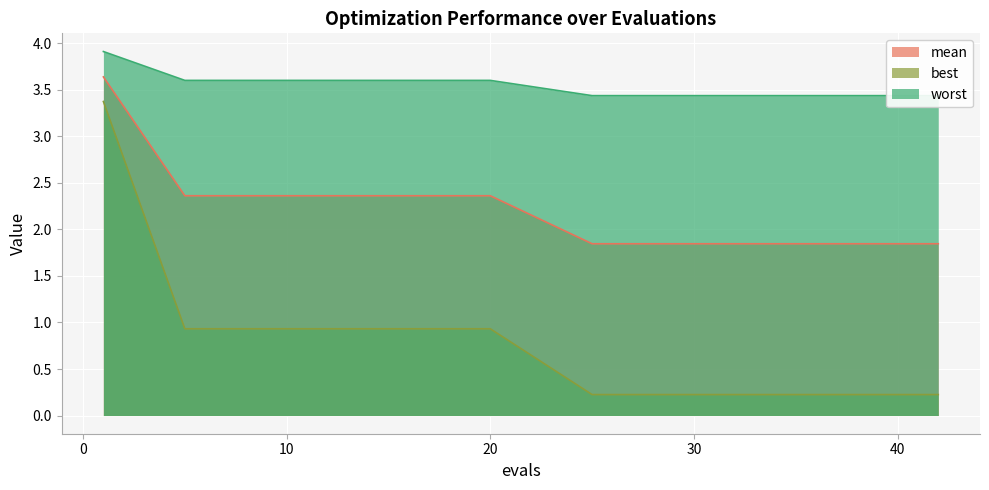

What is the difference between the maximum and minimum values in the worst series?

0.5